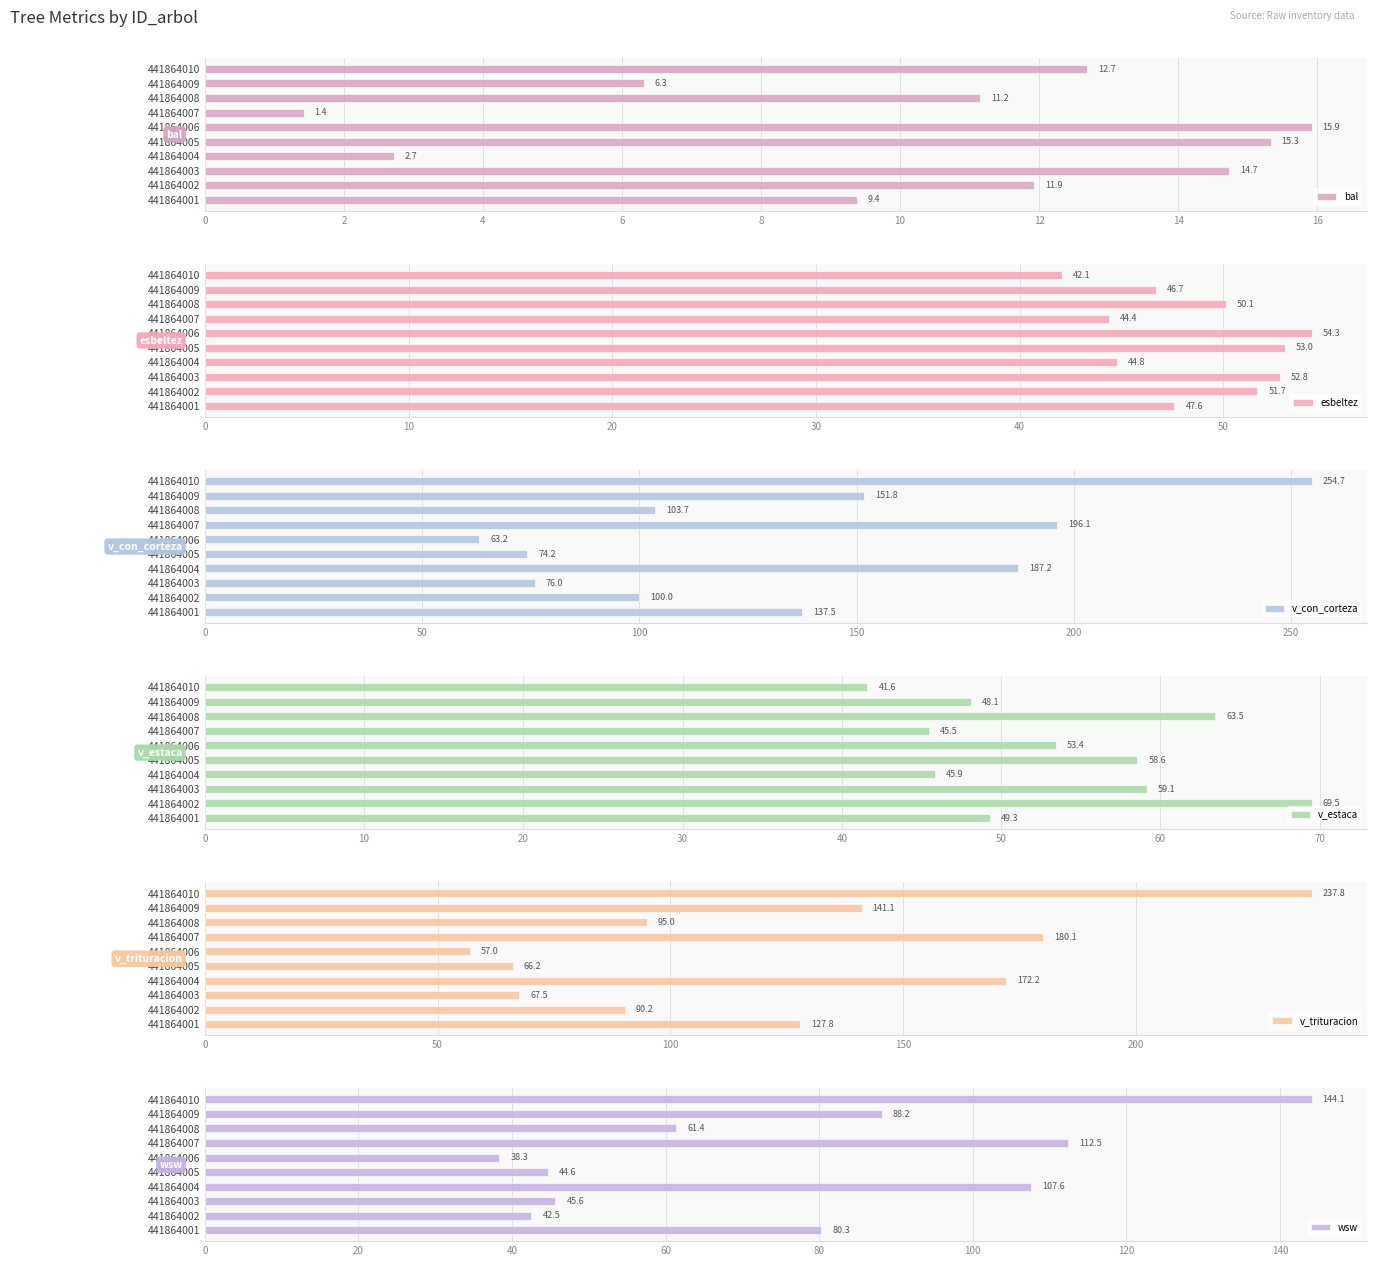

What is the sum of the bal values at 441864010 and 441864007?

14.1